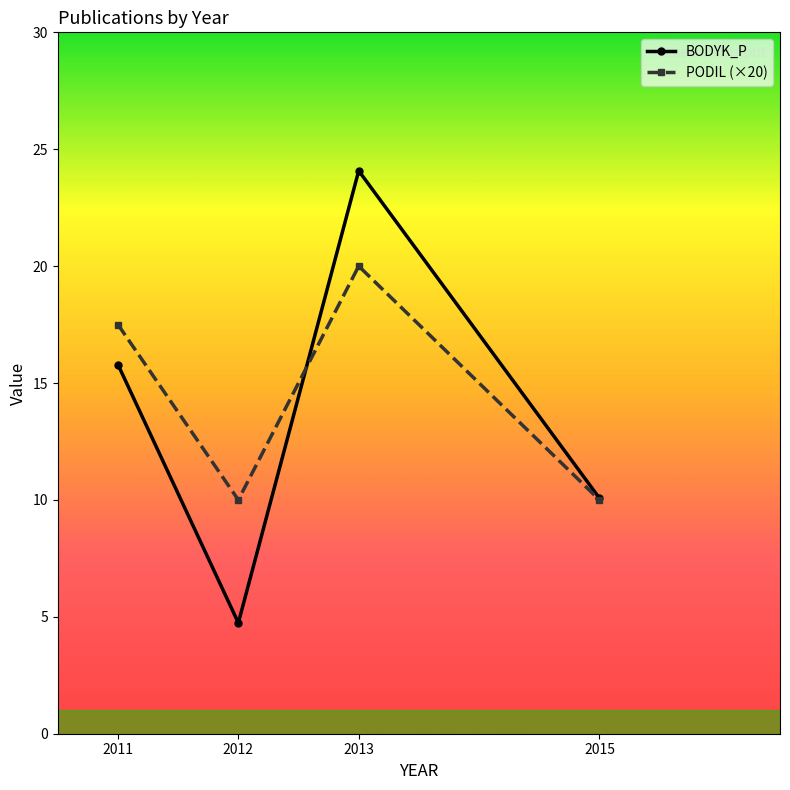

How many lines are shown in the chart?

2